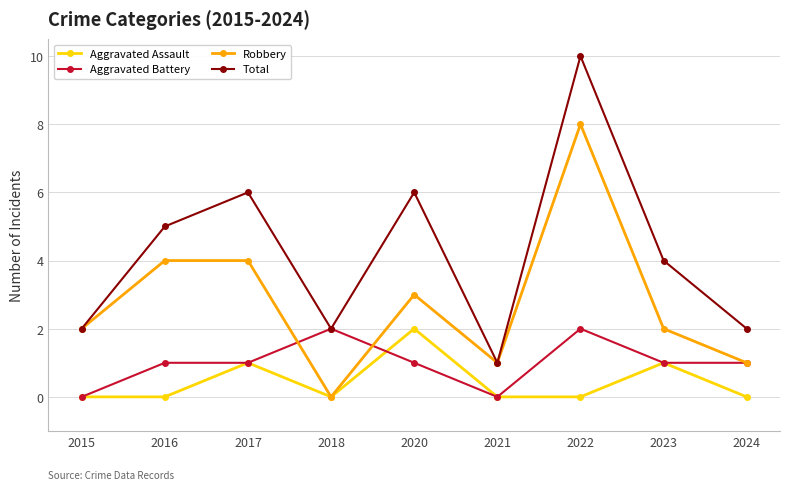

Read the Total value at 2016.

5